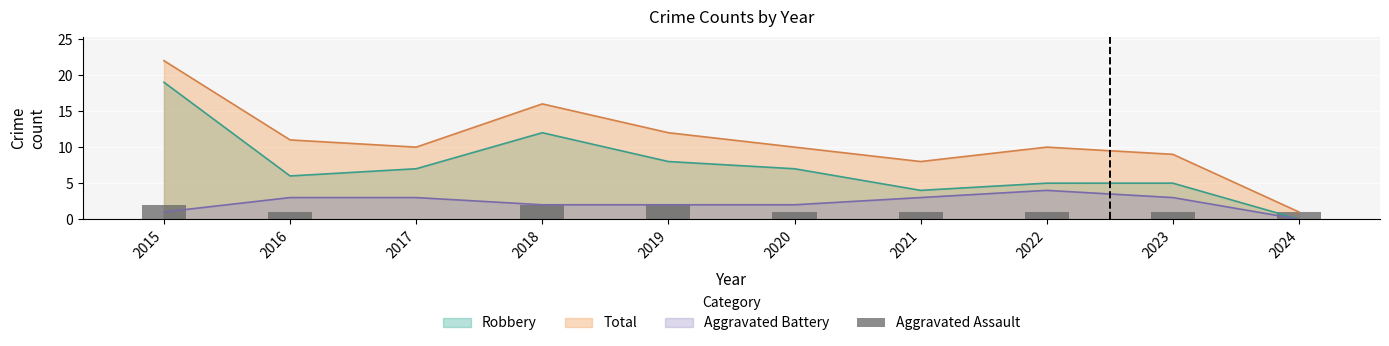

Reading left to right, transcribe all the data shown in this chart.

2	1	0	2	2	1	1	1	1	1